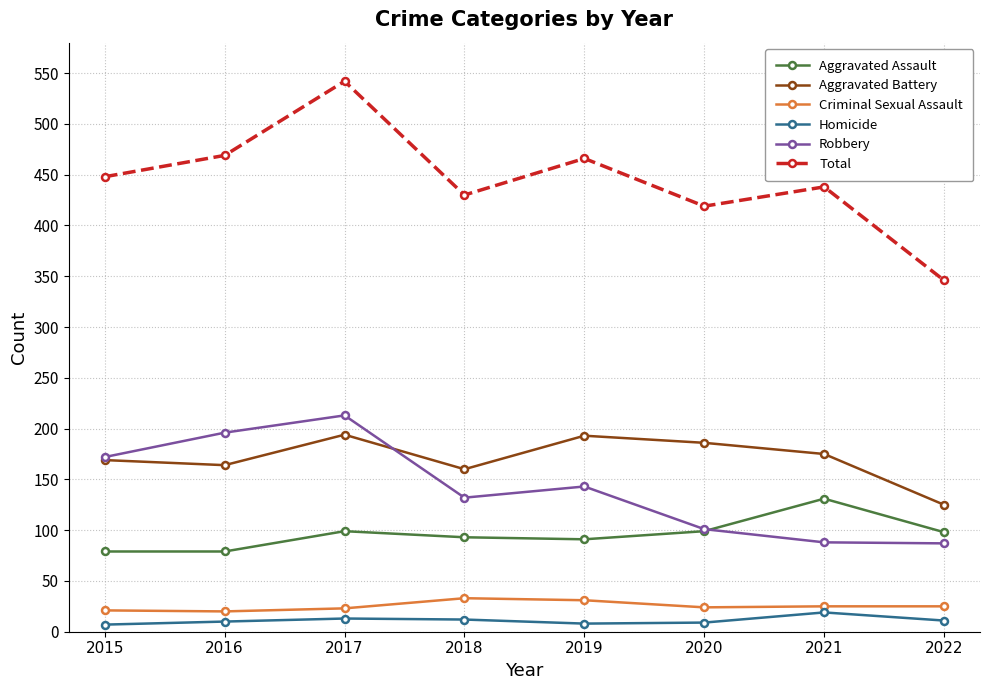

Does the chart display data point markers on the line(s)?

Yes